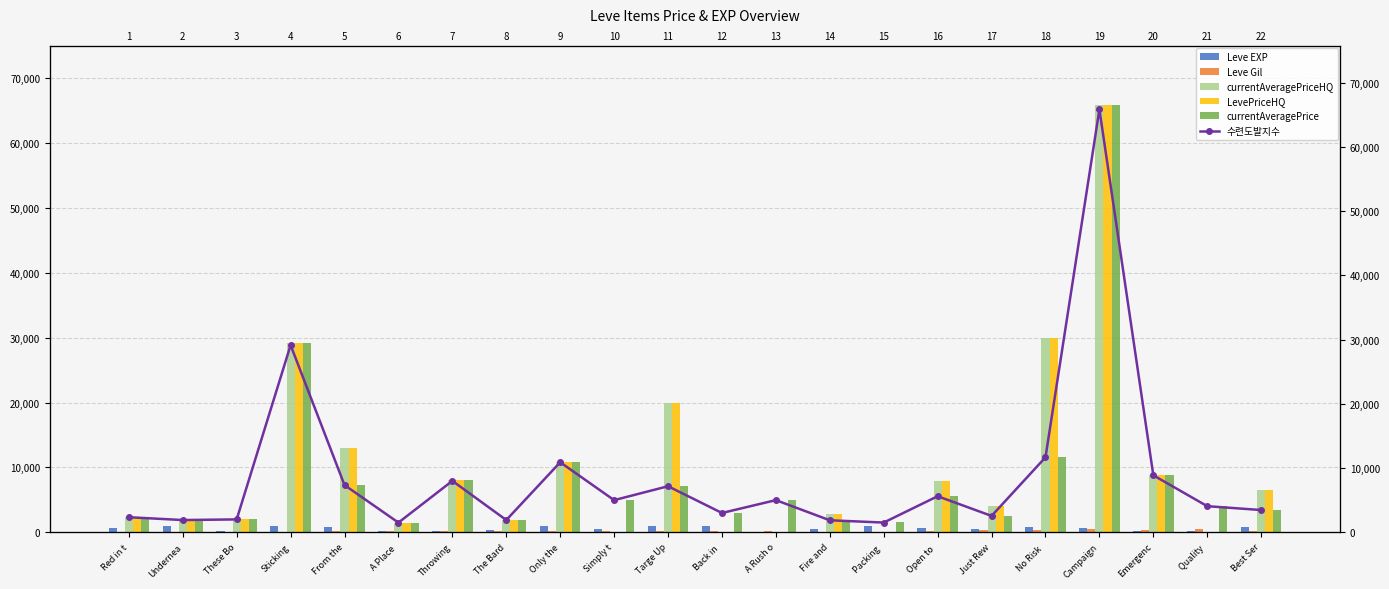

What is the difference between the maximum and minimum values in the LevePriceHQ series?

65867.5